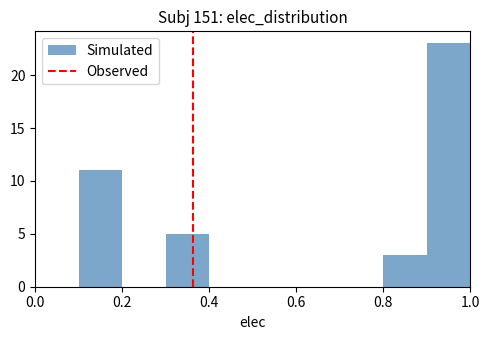

How tall is the bar that spans 0.8 to 0.9 on the x-axis? The values are not printed on the chart, so give them approximately, as read against the axis.

3